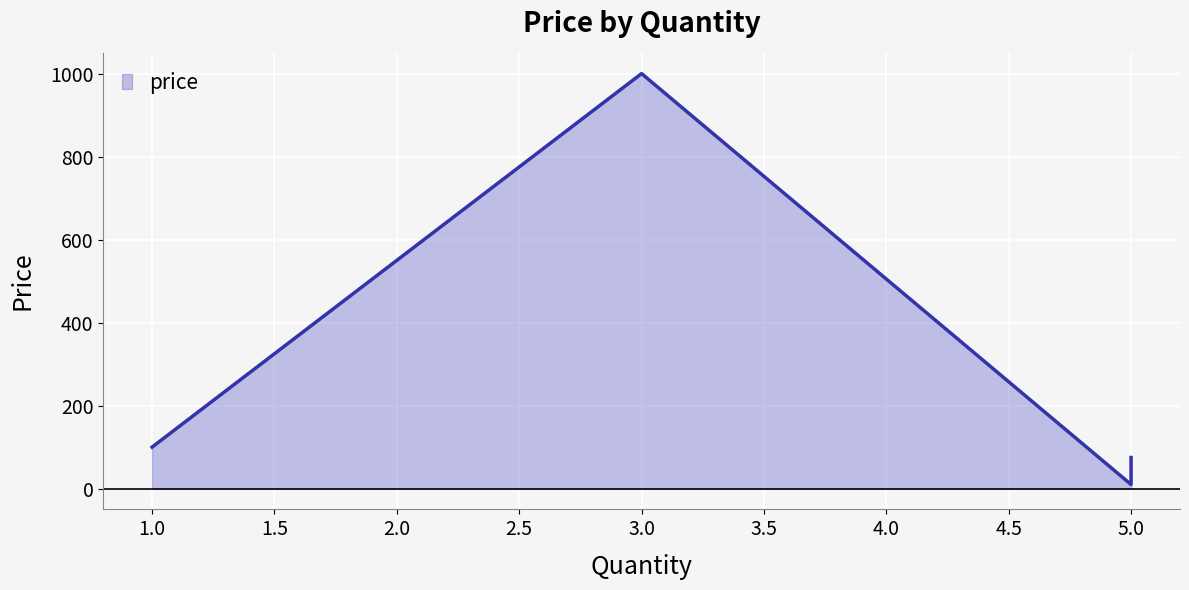

How many interior local valleys (lower than both neighbors) does the data have?

1